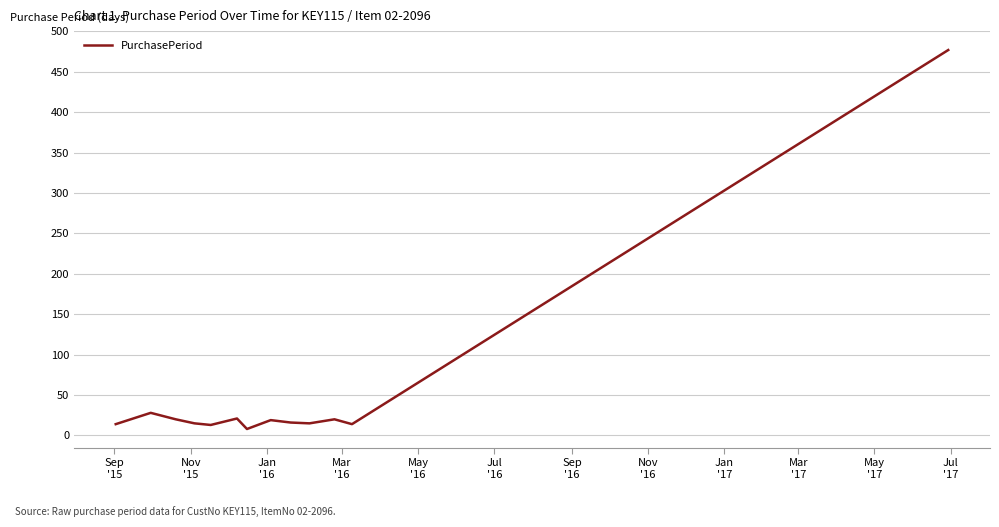

What is the maximum value shown in the chart?

477